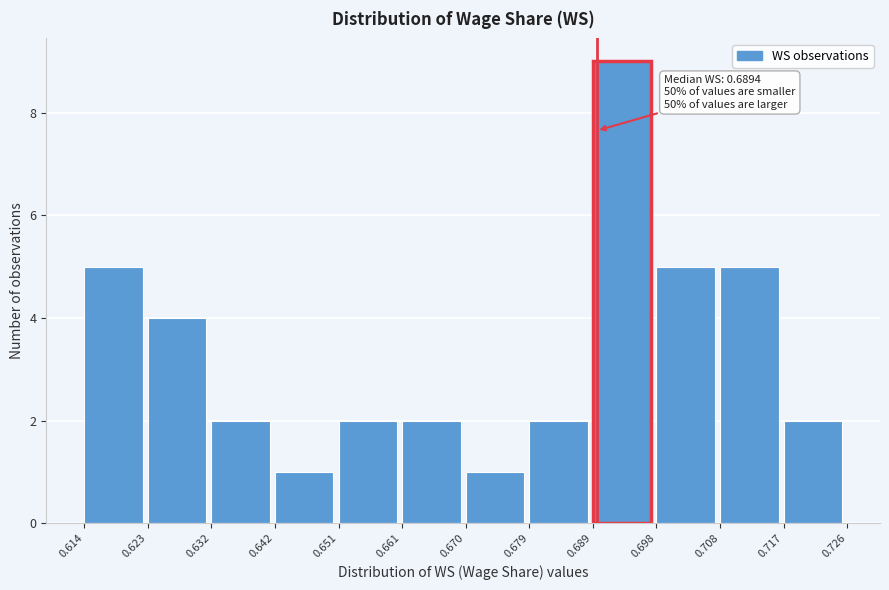

Which range on the x-axis has the tallest bar?

0.689 to 0.698